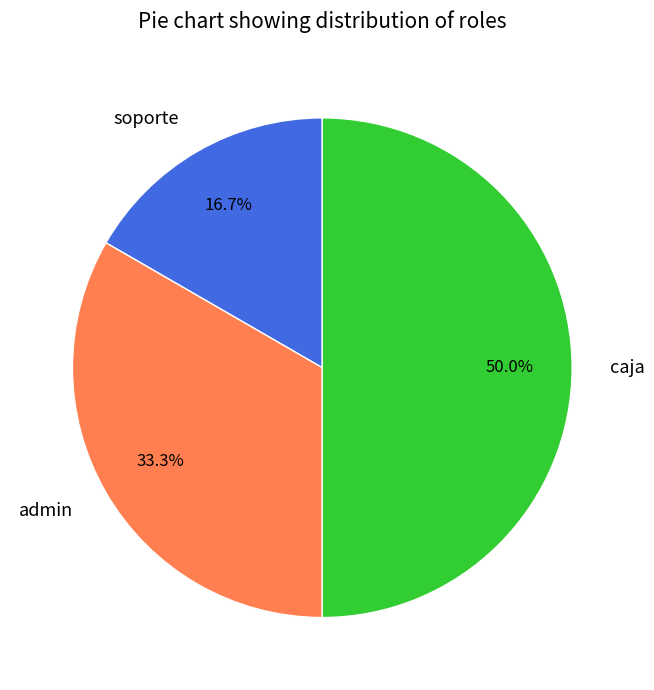

Is it true that admin is 33% of the pie?

True